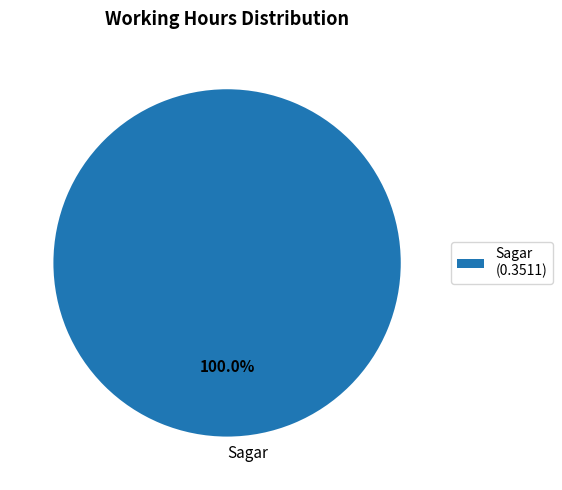

Does Sagar represent more than half of the total?

Yes